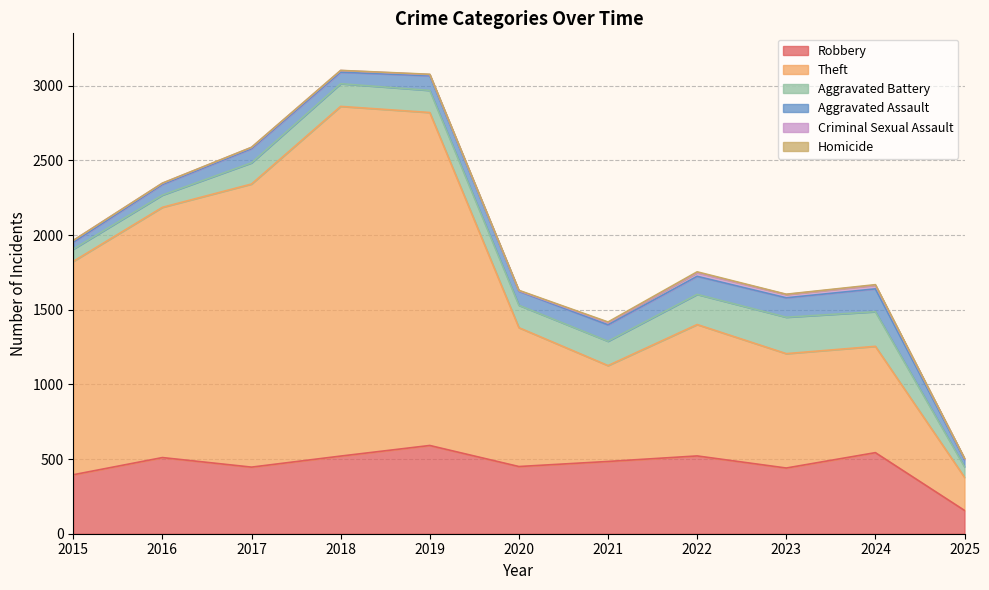

What is the difference between the Theft values at 2024 and 2023?

54